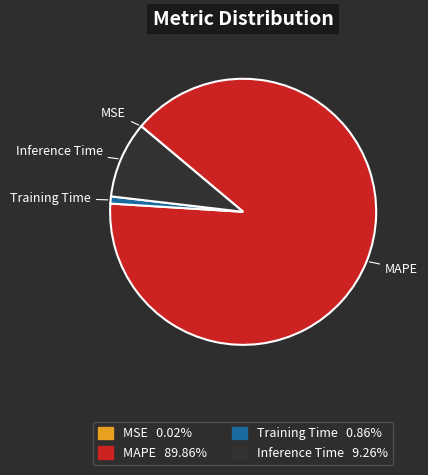

Is there any slice that represents more than half of the pie?

Yes